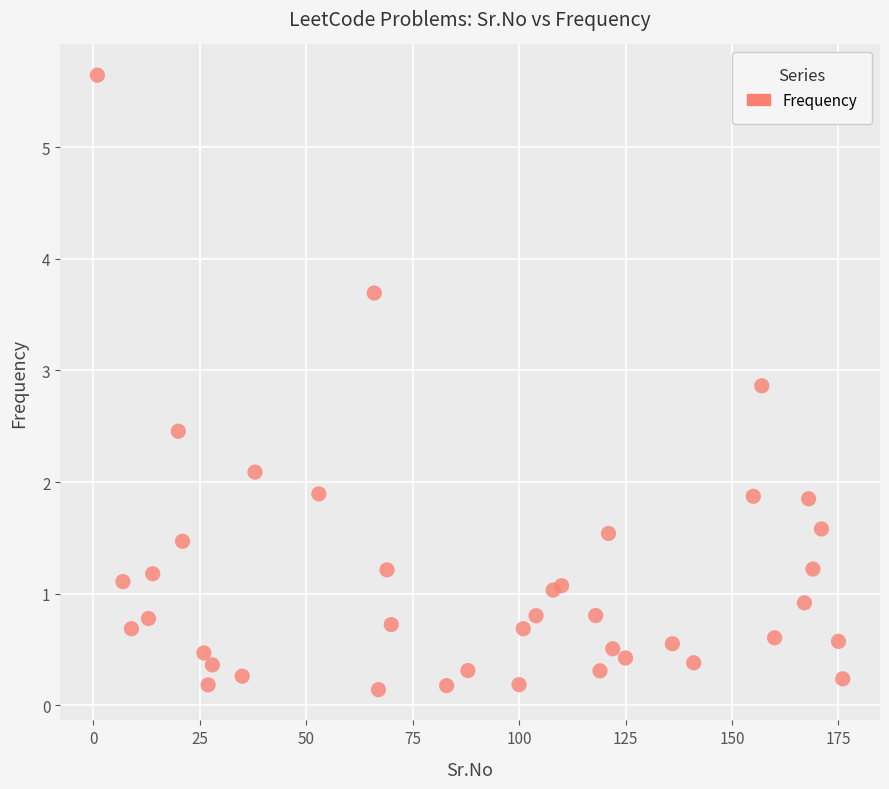

What is the range of Y values (max minus min)?

5.5